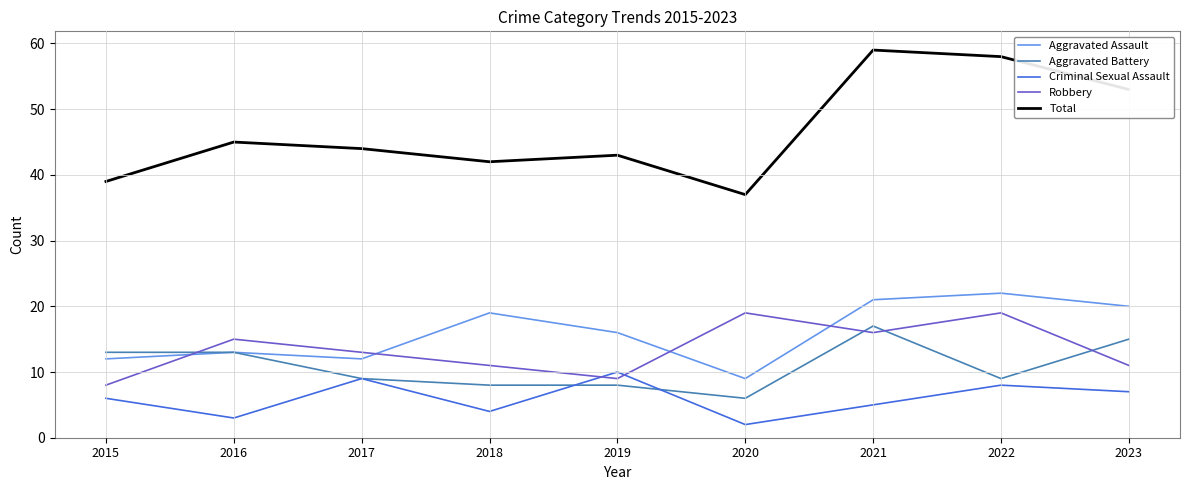

List the series in order of their peak value, highest first.

Total, Aggravated Assault, Robbery, Aggravated Battery, Criminal Sexual Assault